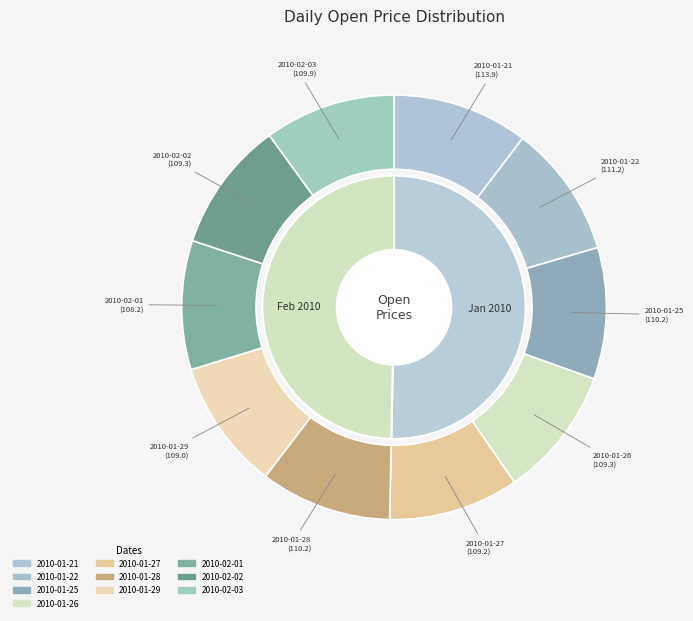

How many slices are in this pie chart?

10